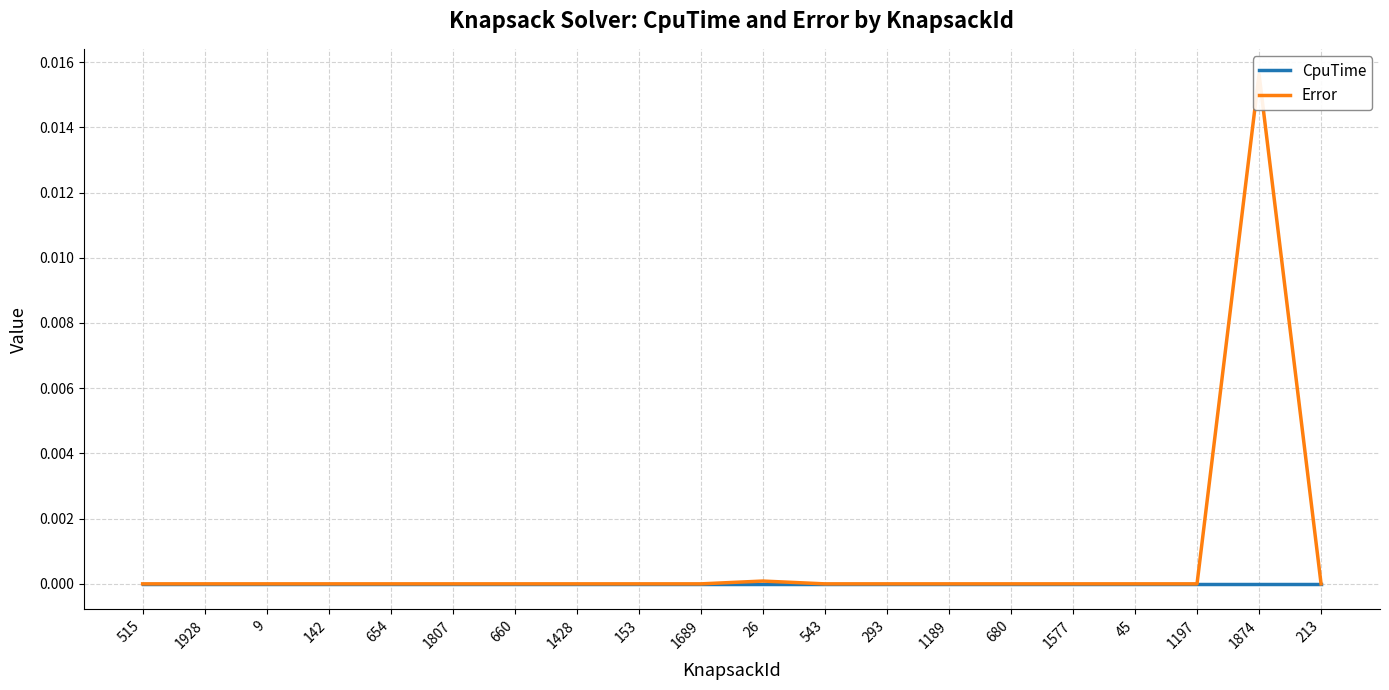

Which series changed the most between 1428 and 1197?

CpuTime